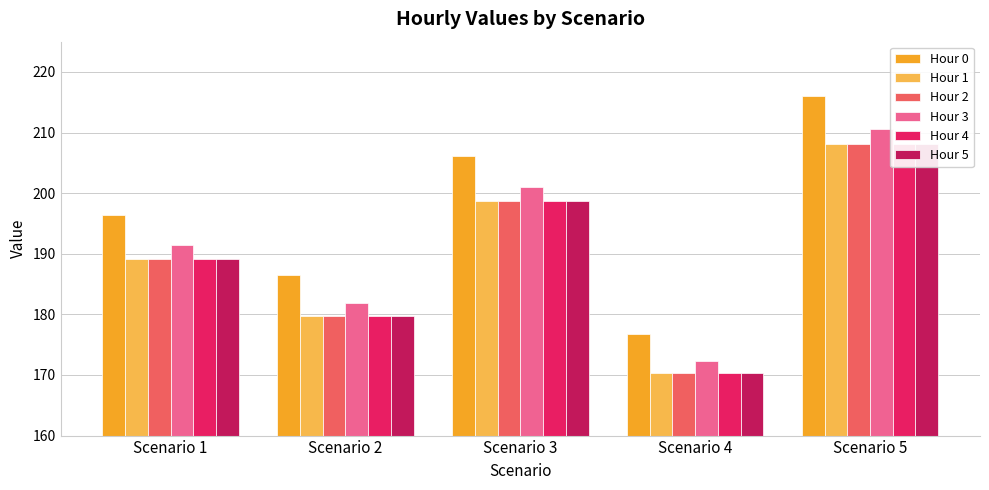

Rank the categories by Hour 5 value from lowest to highest.

Scenario 4, Scenario 2, Scenario 1, Scenario 3, Scenario 5